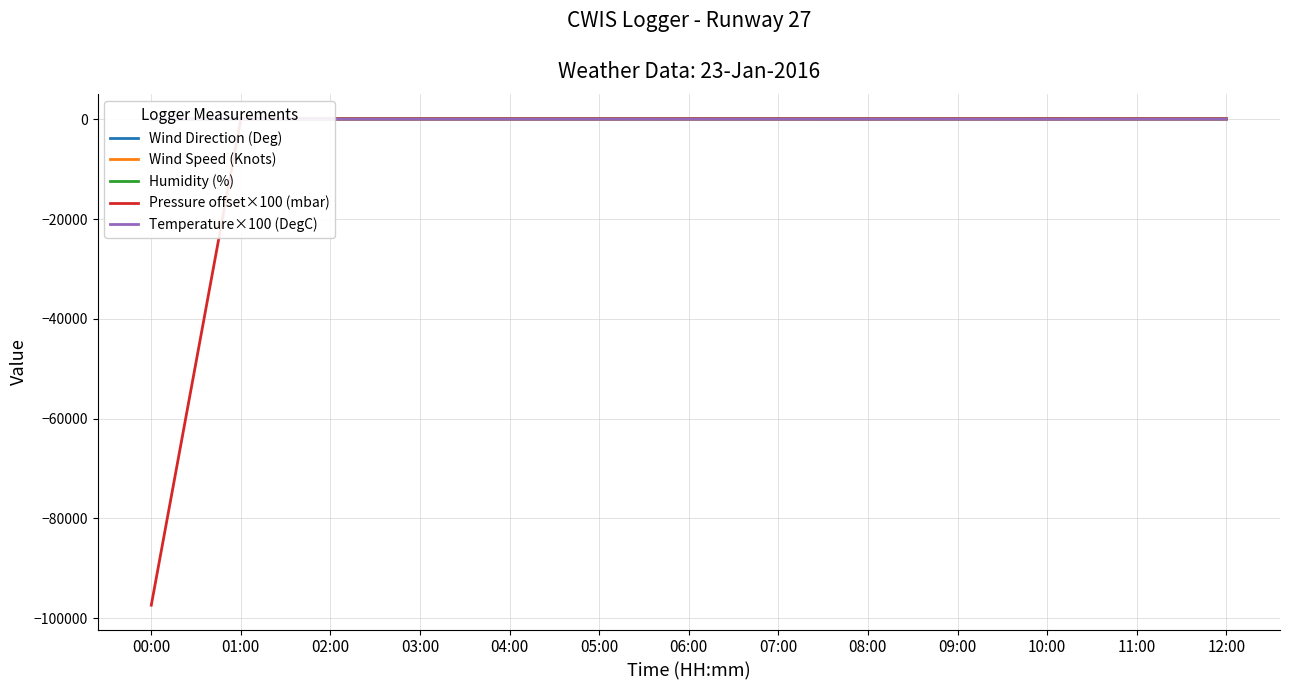

True or false: Humidity (%) and Wind Speed (Knots) intersect in this chart.

False